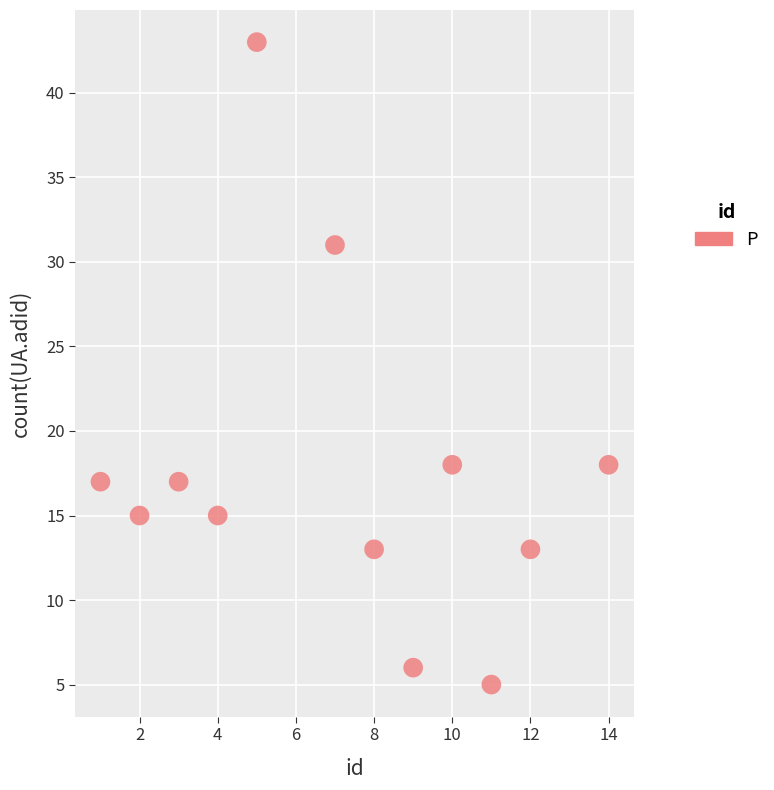

What is the average Y value?

18